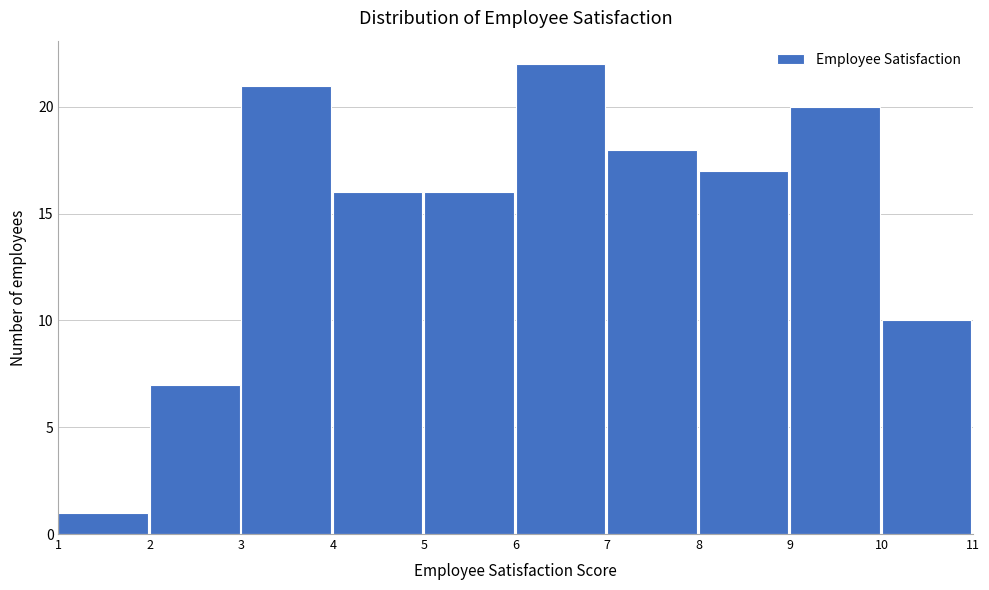

Reading left to right, list every bar in this chart as the range it spans on the x-axis followed by its height. The values are not printed on the chart, so give them approximately, as read against the axis.

1 to 2: 1
2 to 3: 7
3 to 4: 21
4 to 5: 16
5 to 6: 16
6 to 7: 22
7 to 8: 18
8 to 9: 17
9 to 10: 20
10 to 11: 10